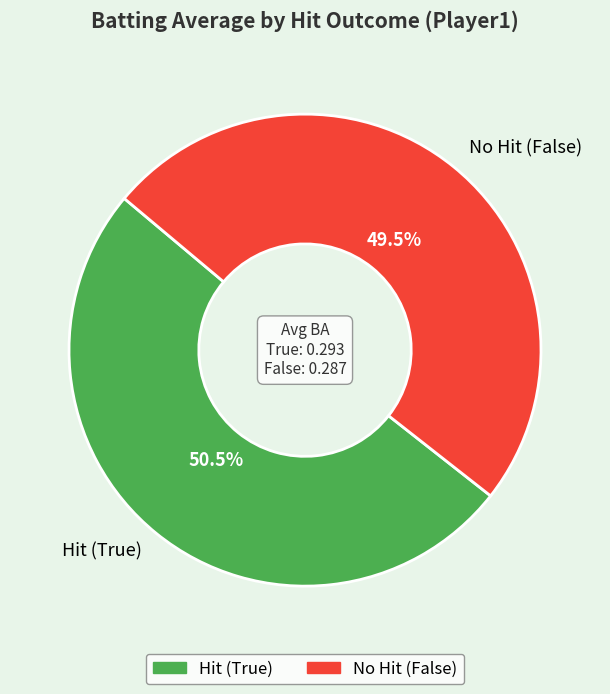

Is Hit (True) the majority of the pie?

Yes